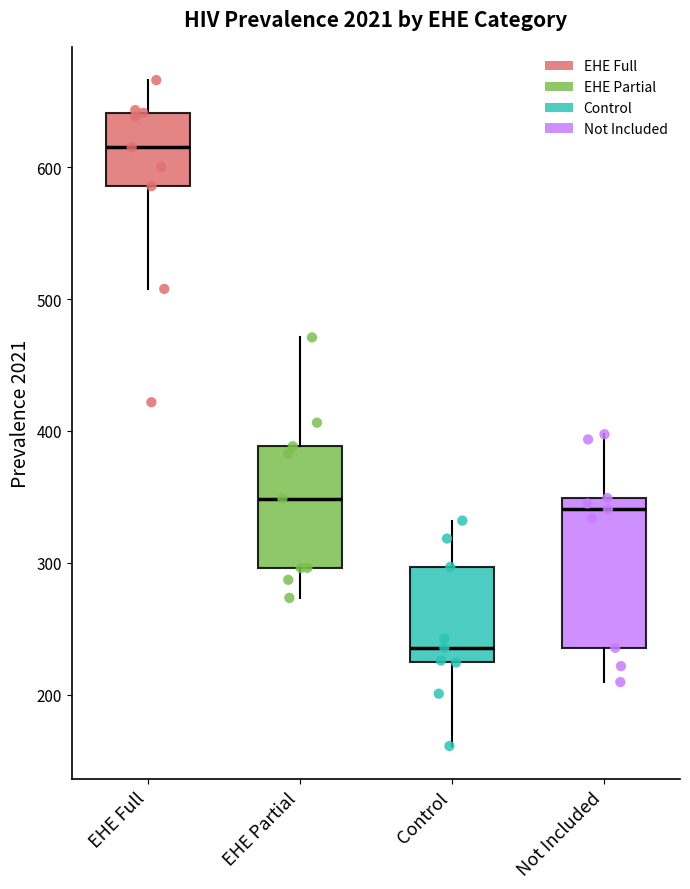

Where does the upper whisker of the box for Not Included end on the y-axis? The values are not printed on the chart, so give them approximately, as read against the axis.

400